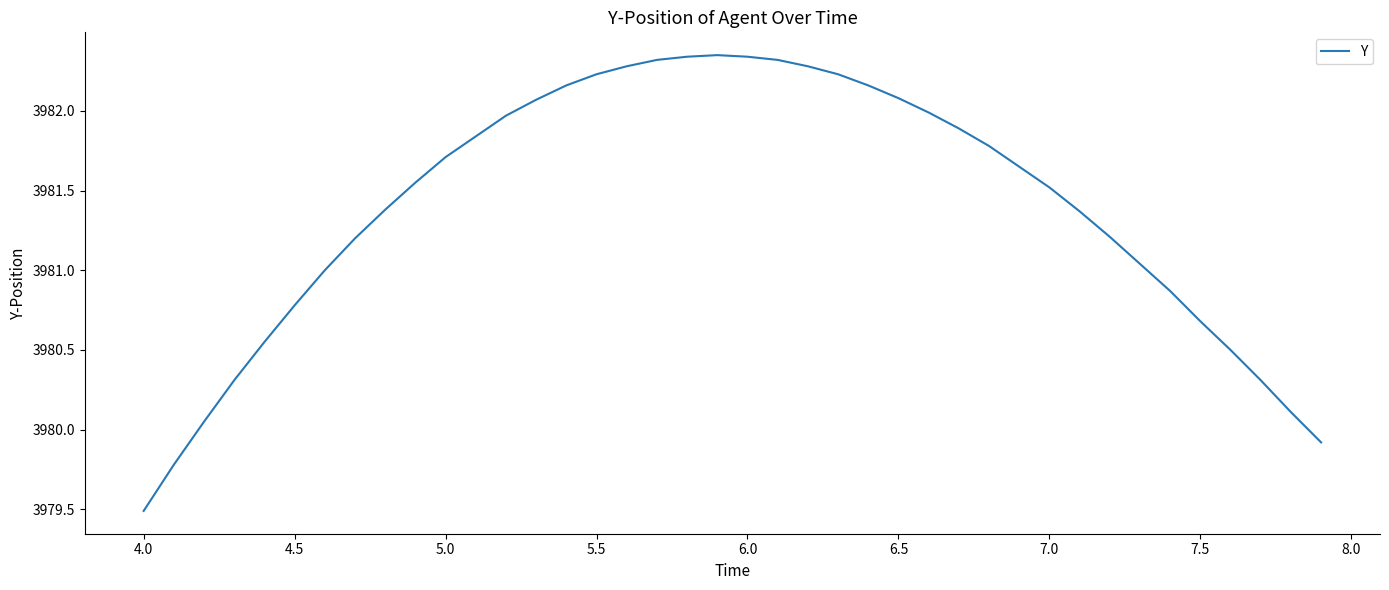

What is the difference between the maximum and minimum values?

2.9